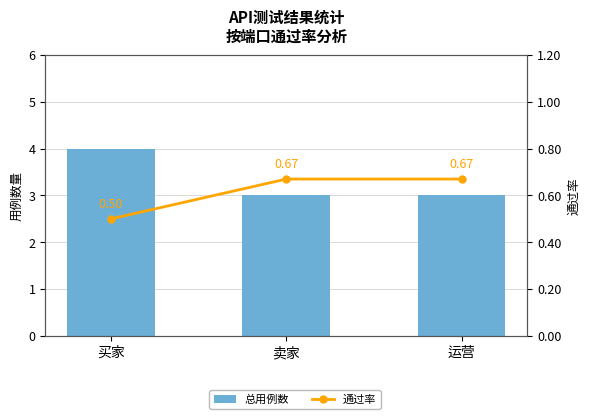

Reading right to left, what are all the values shown in this chart?

总用例数: 3.0	3.0	4.0
通过率: 0.7	0.7	0.5